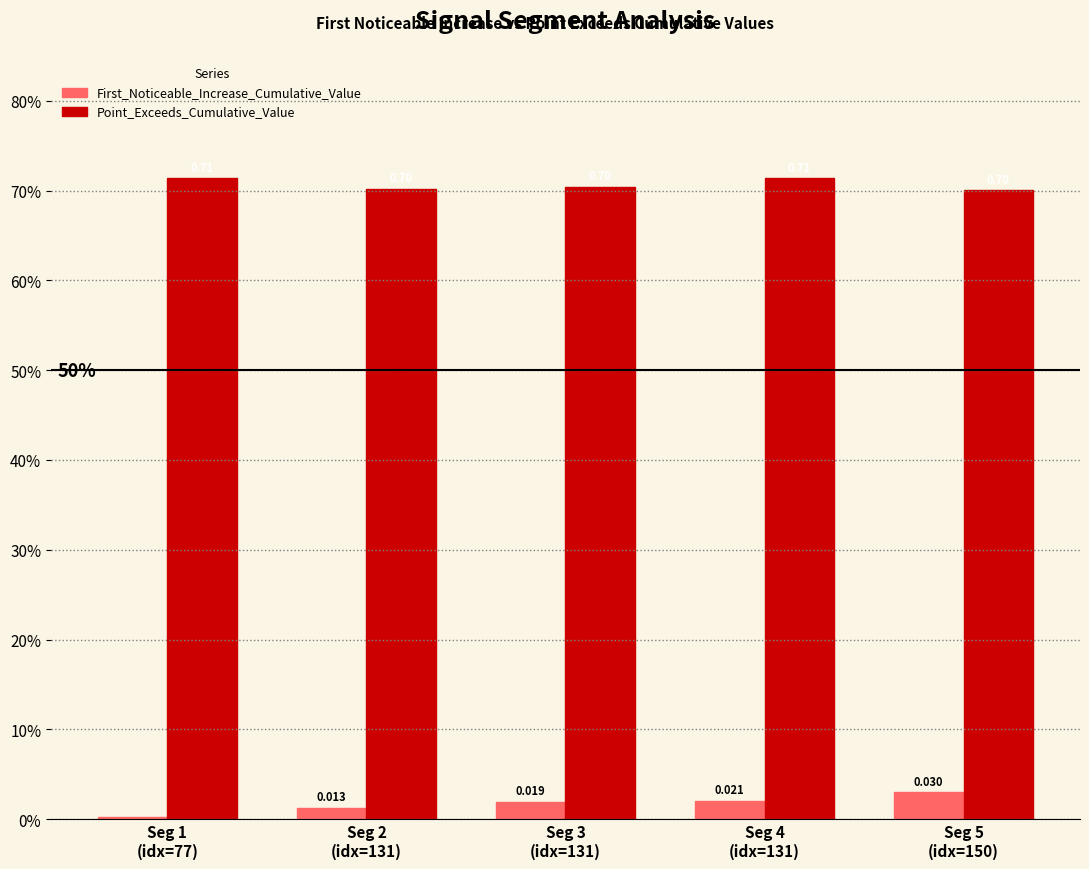

What are all the series names shown in the legend?

First_Noticeable_Increase_Cumulative_Value, Point_Exceeds_Cumulative_Value